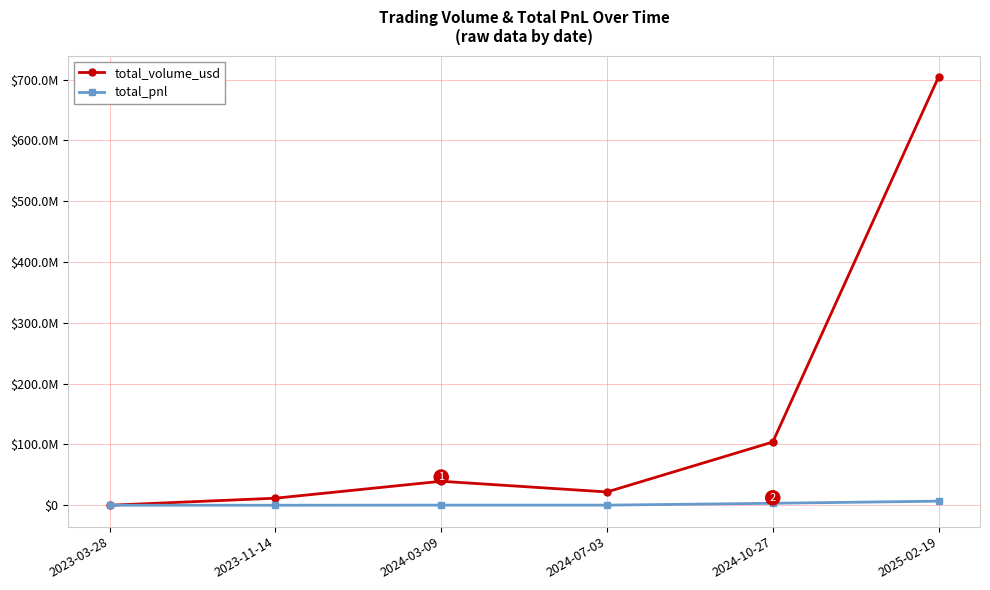

Is this an area chart (filled region under the line)?

No